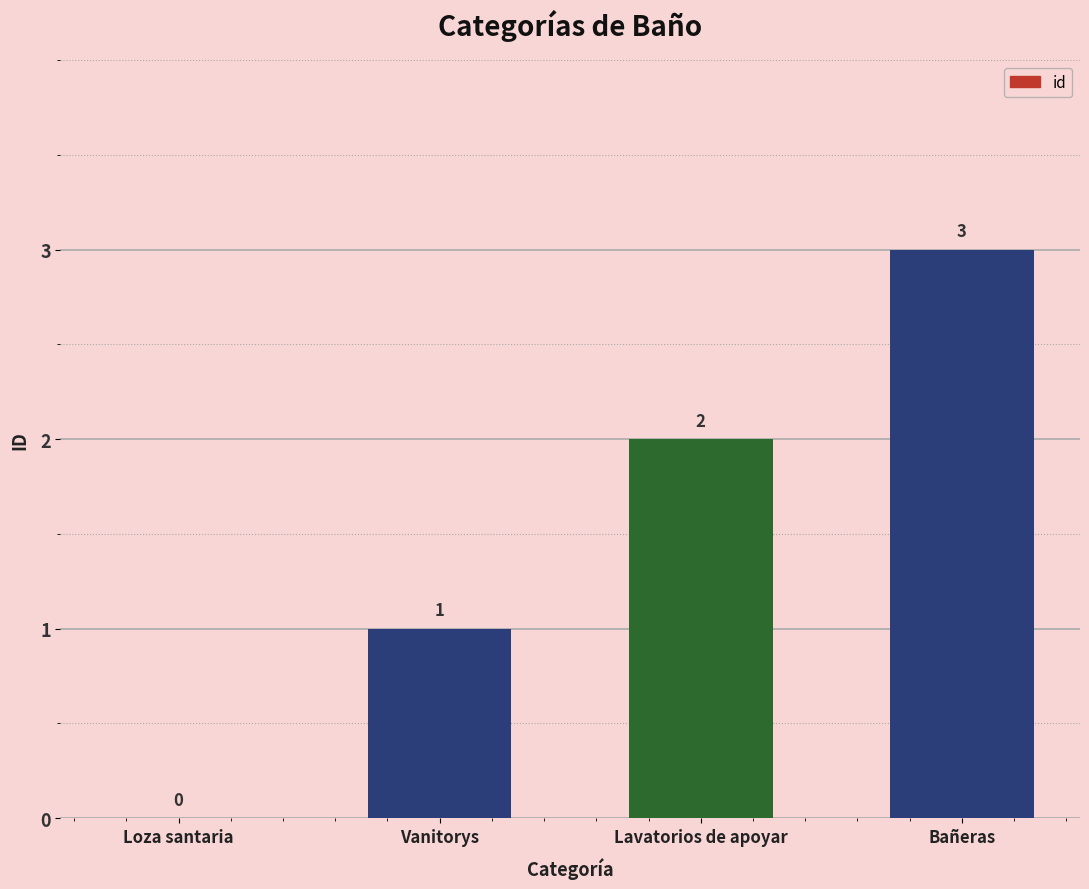

Which label corresponds to the largest value in the chart?

Bañeras